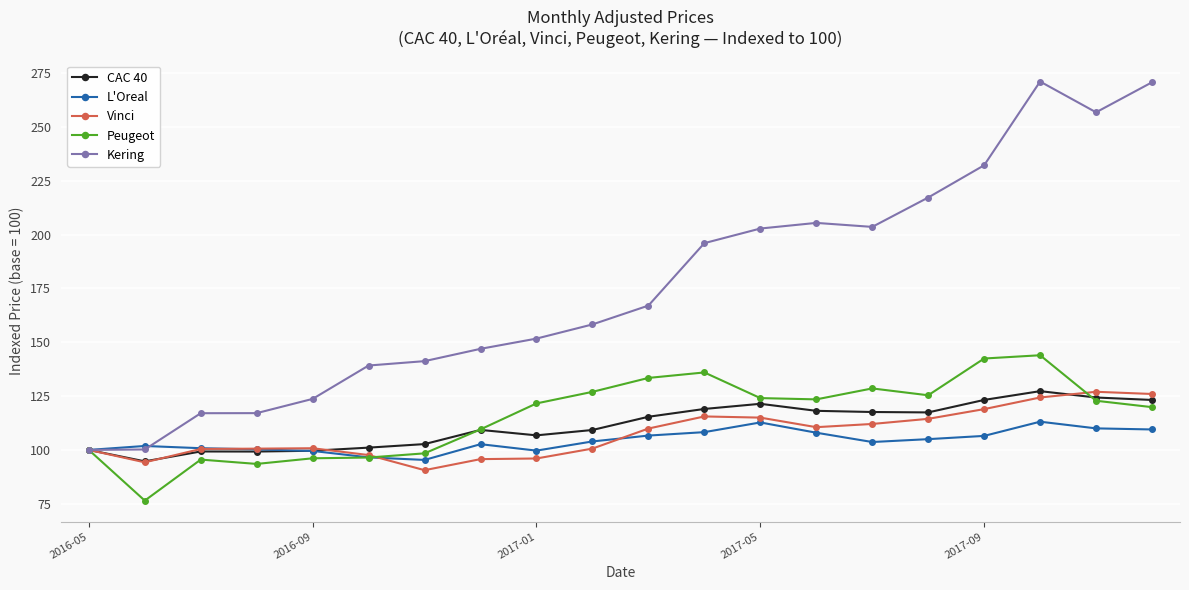

Is this an area chart (filled region under the line)?

No